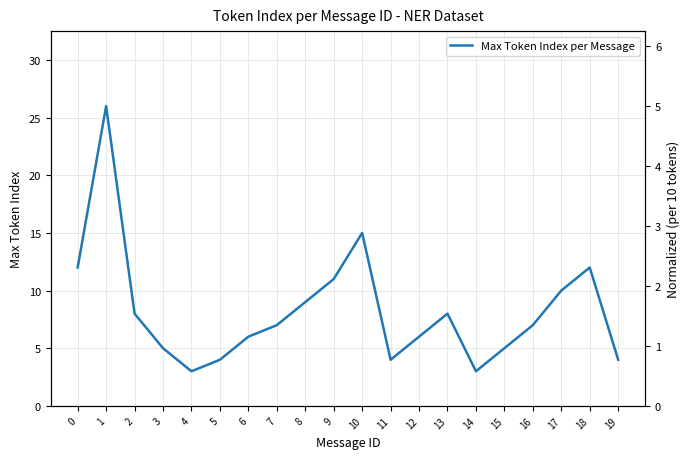

What is the difference between the maximum and minimum values?

23